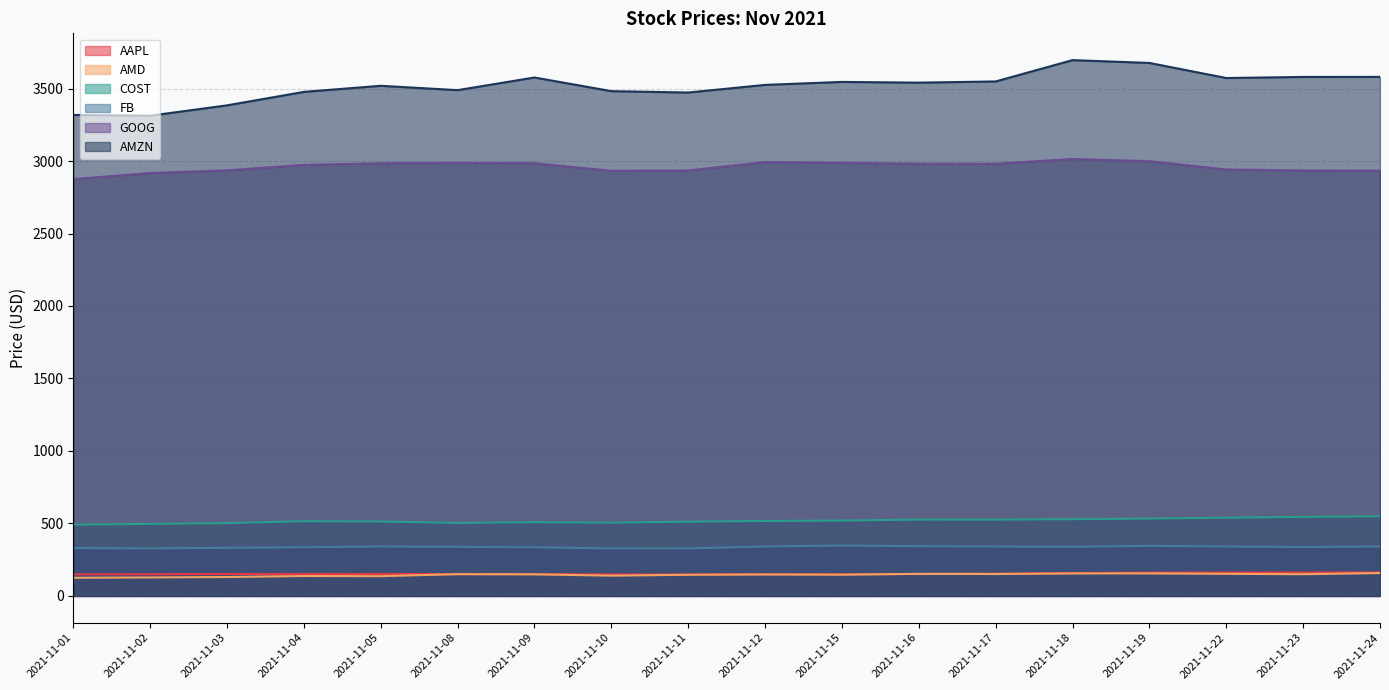

What is the value of the AMZN point at the 16th from the left?

3572.6